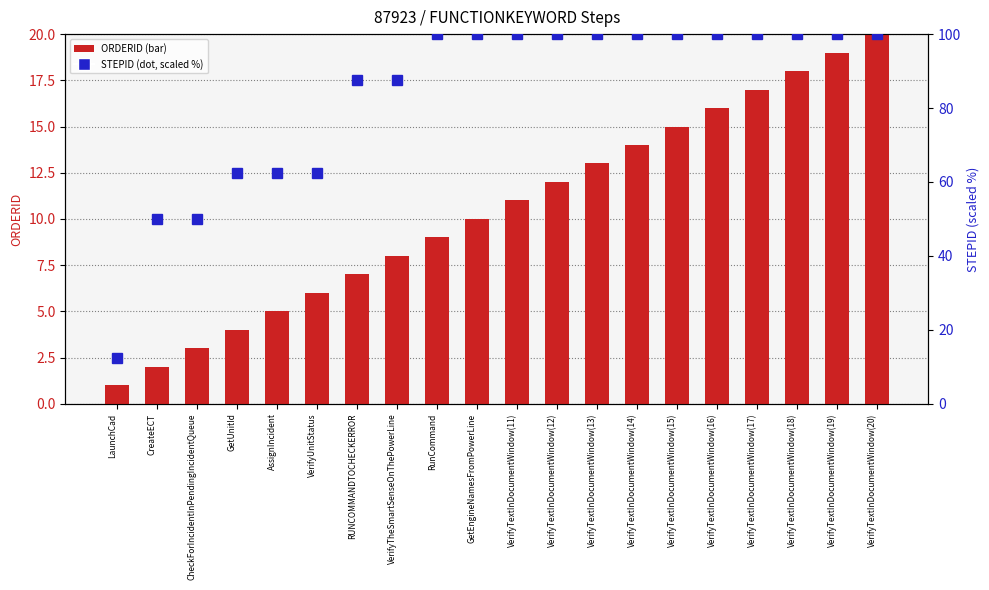

What is the label of the 17th bar from the left?

VerifyTextInDocumentWindow(17)